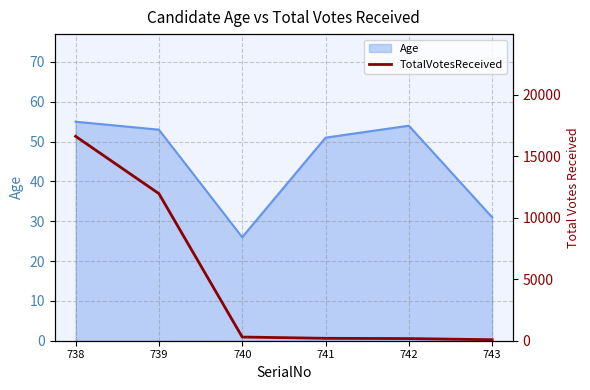

What value does the data have at 741, to the nearest 100?

200